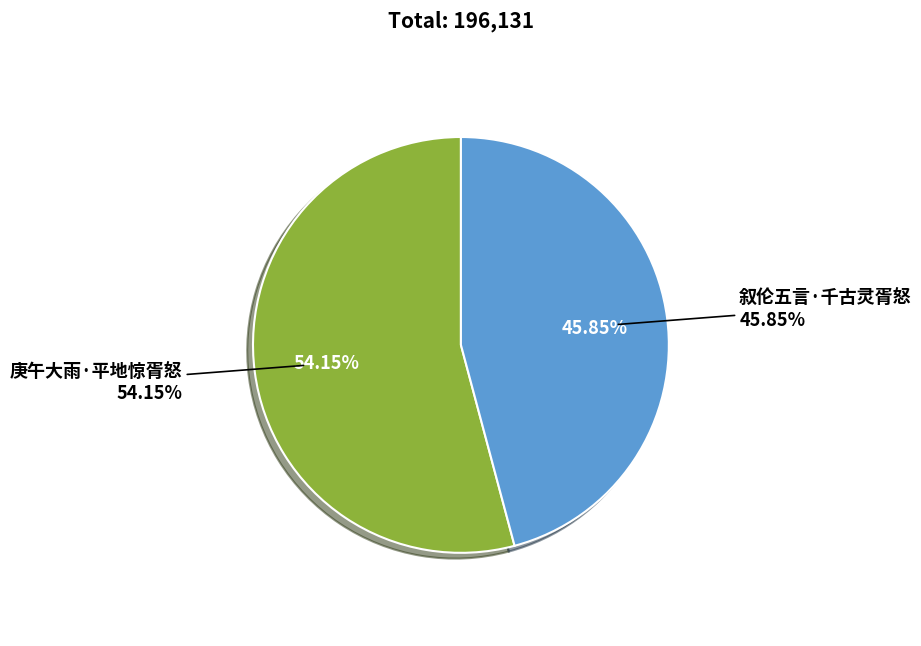

To the nearest percent, what portion does 庚午大雨·平地惊胥怒 represent?

54%